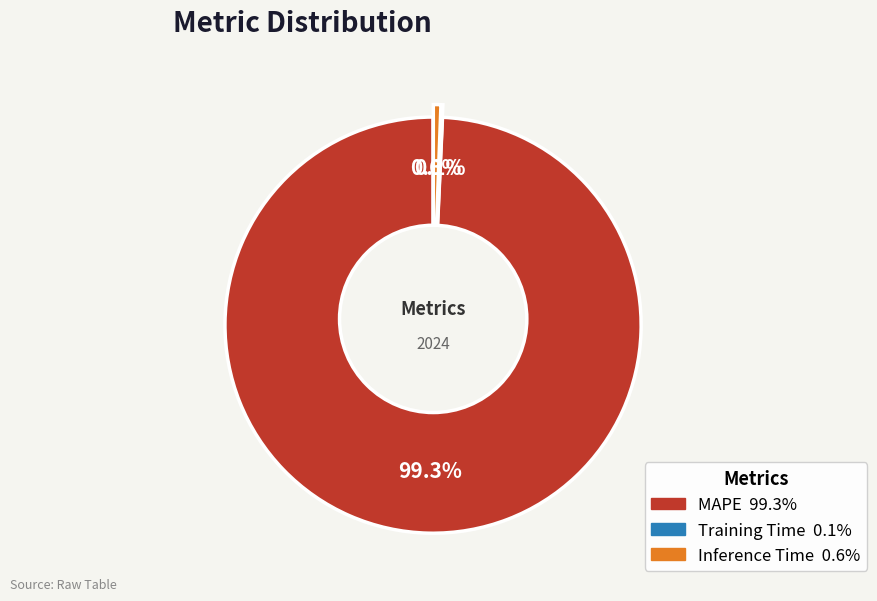

What is the smallest slice in the pie chart?

Training Time